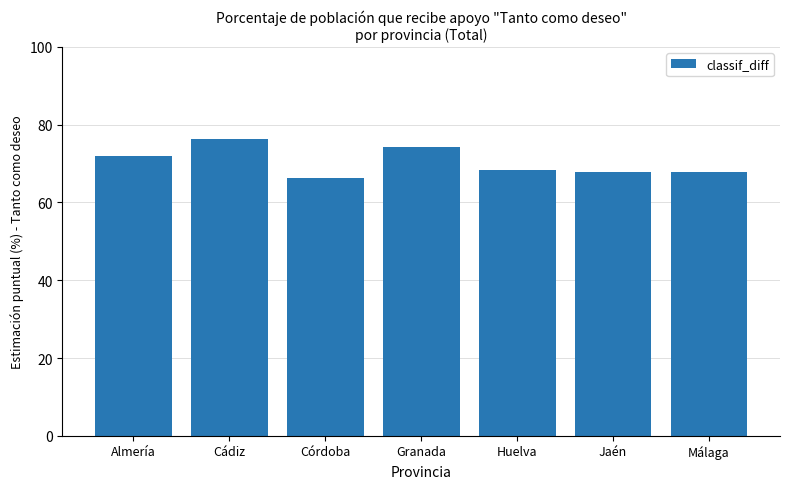

How many data points does each series have?

7